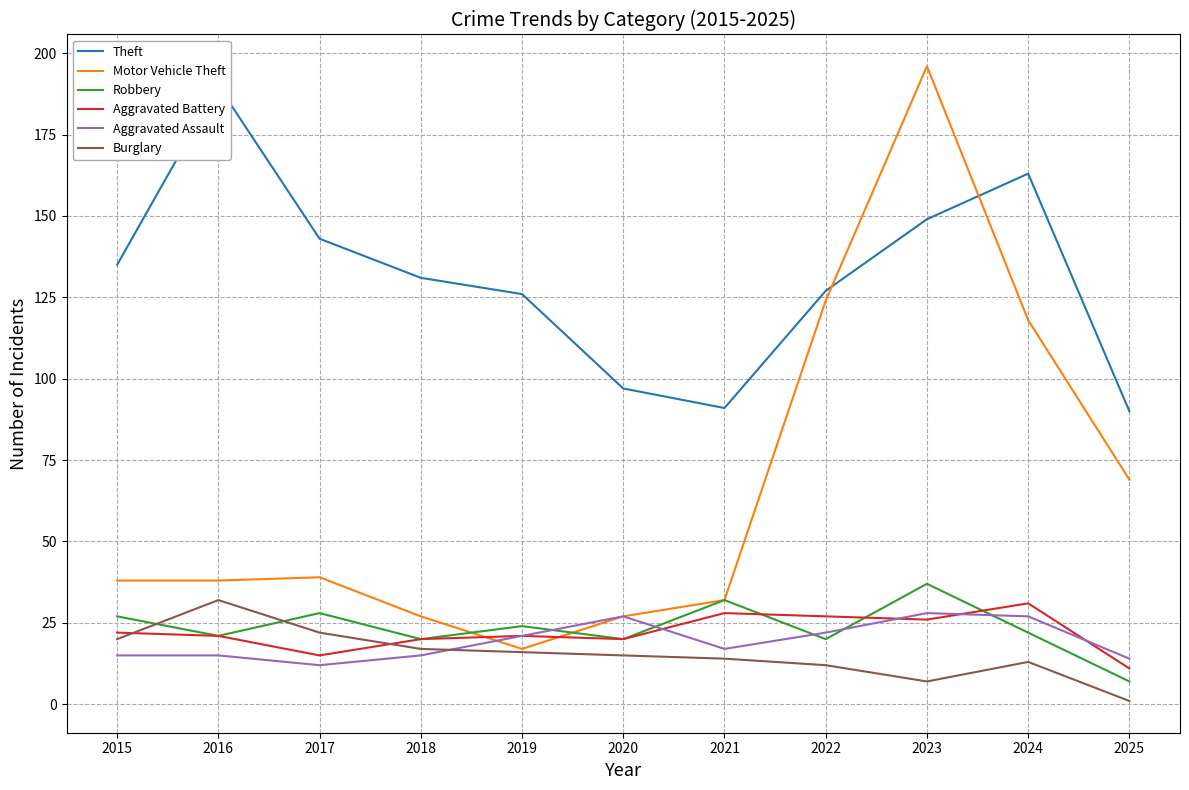

True or false: Theft and Aggravated Battery intersect in this chart.

False